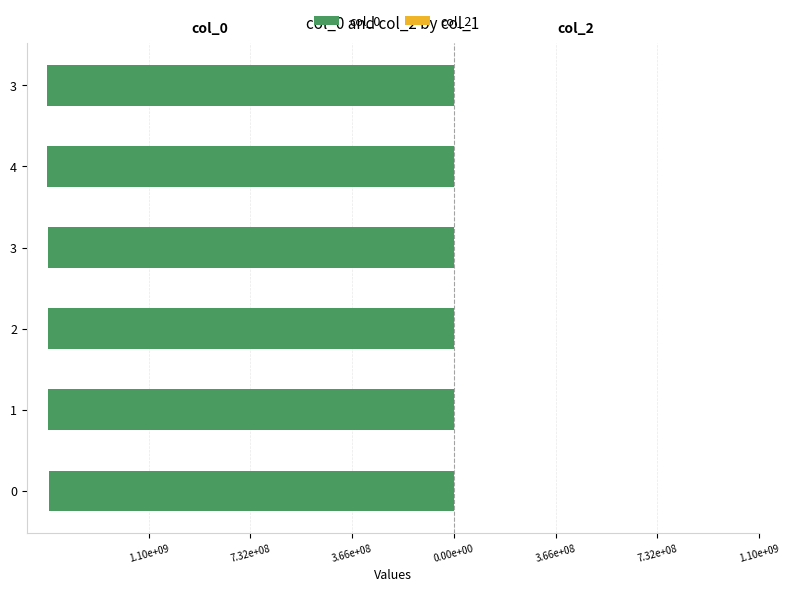

Are the bars horizontal?

Yes